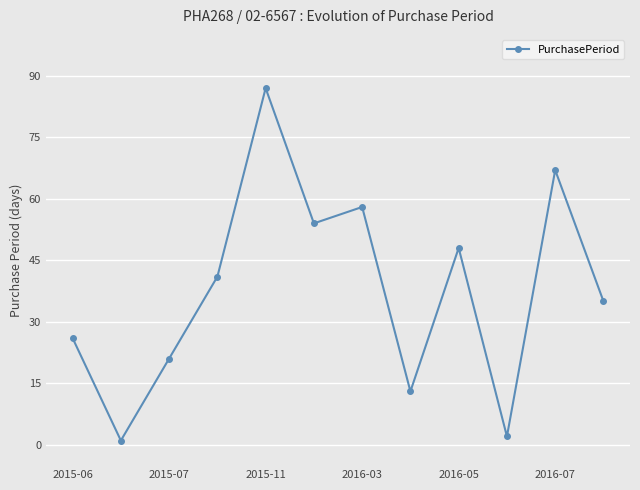

How many points are higher than both their immediate neighbors (excluding endpoints)?

4